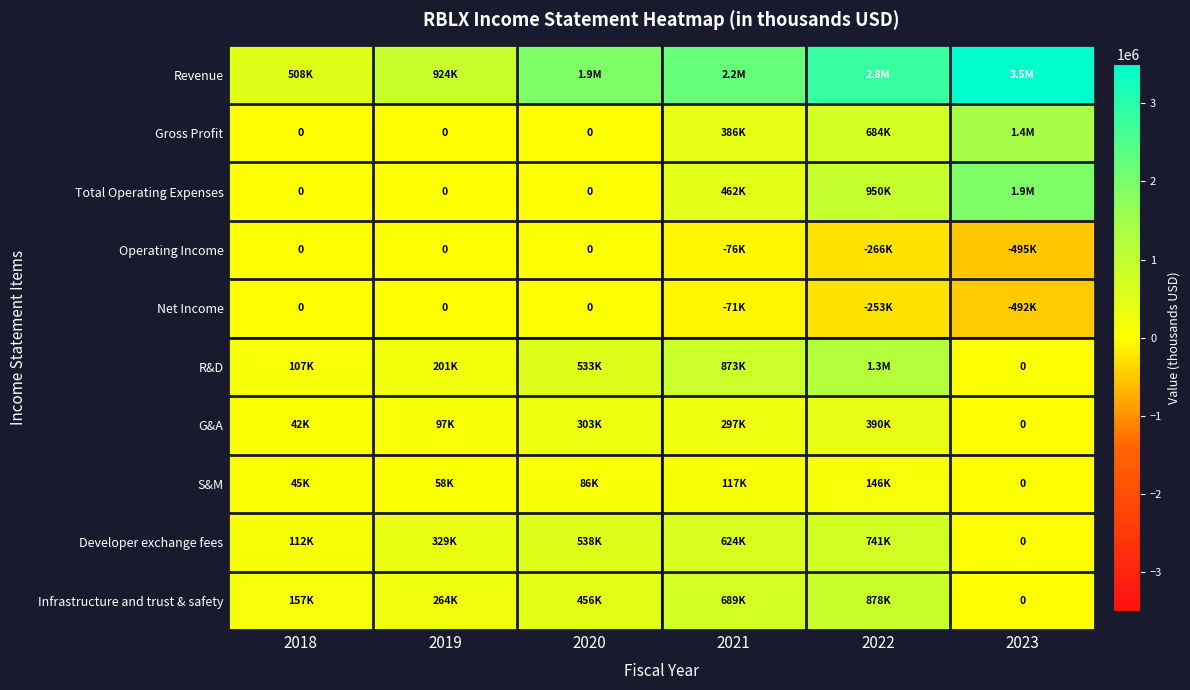

The Total Operating Expenses series shows 1062869.7 at 2018. True or false?

False